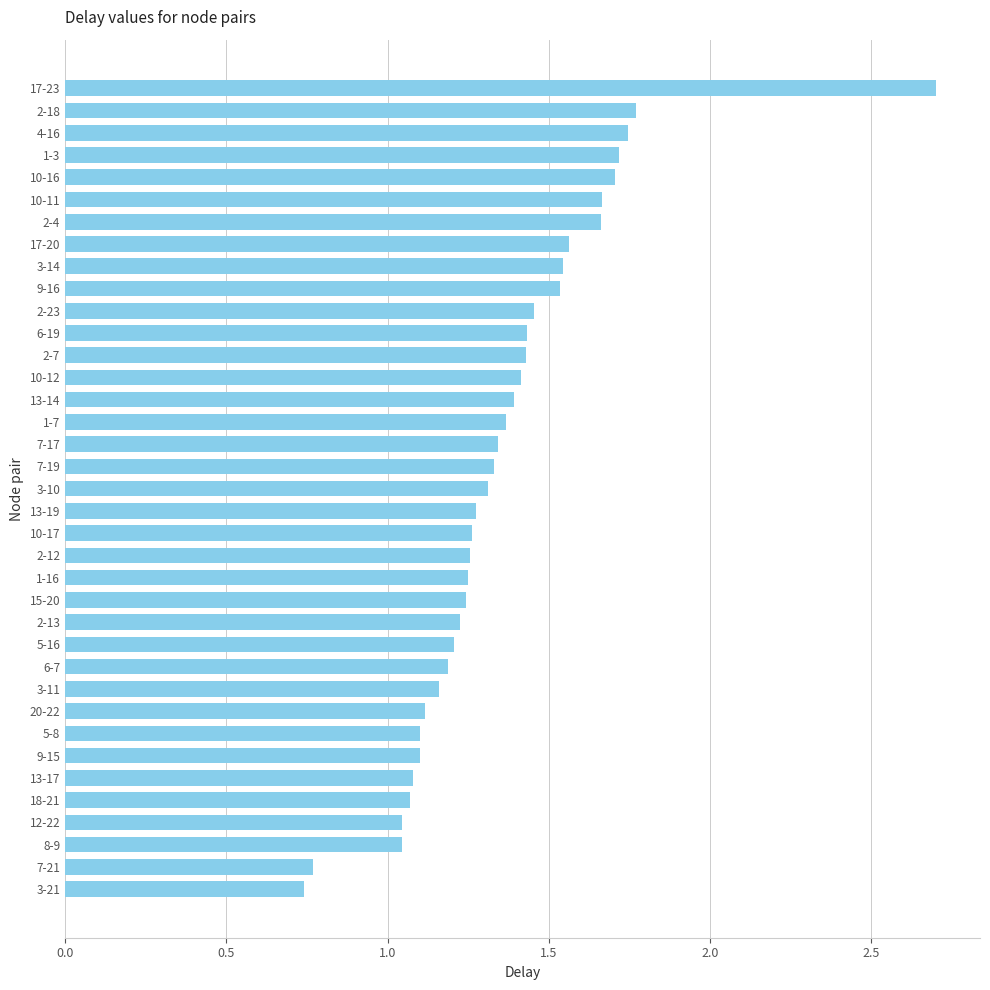

What is the sum of all values?

50.2